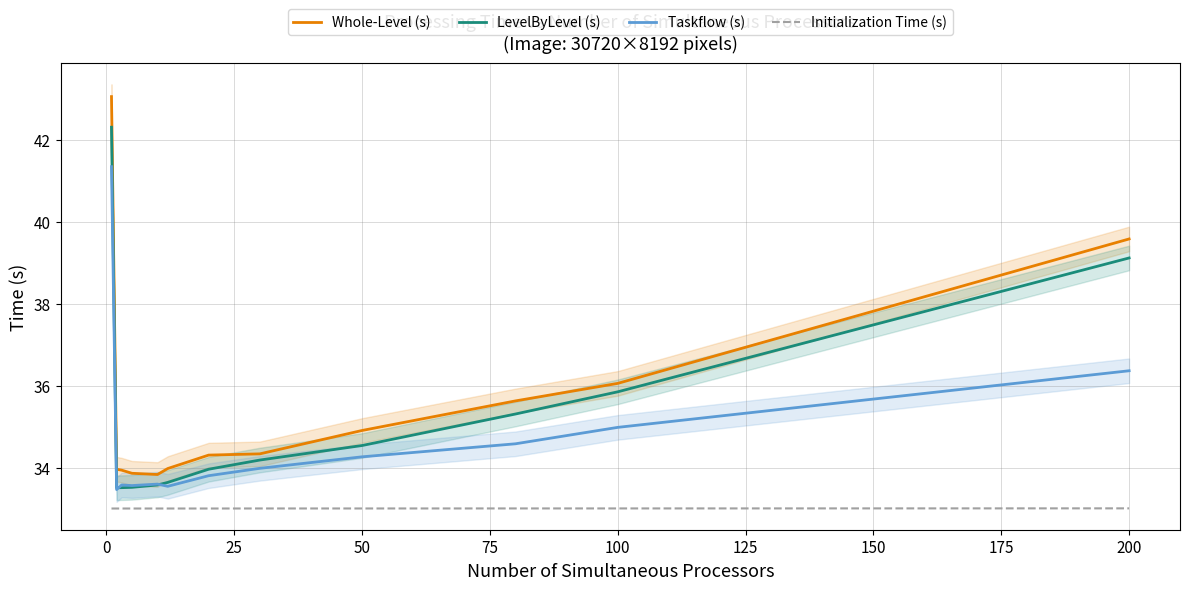

True or false: Whole-Level (s) and Taskflow (s) intersect in this chart.

False